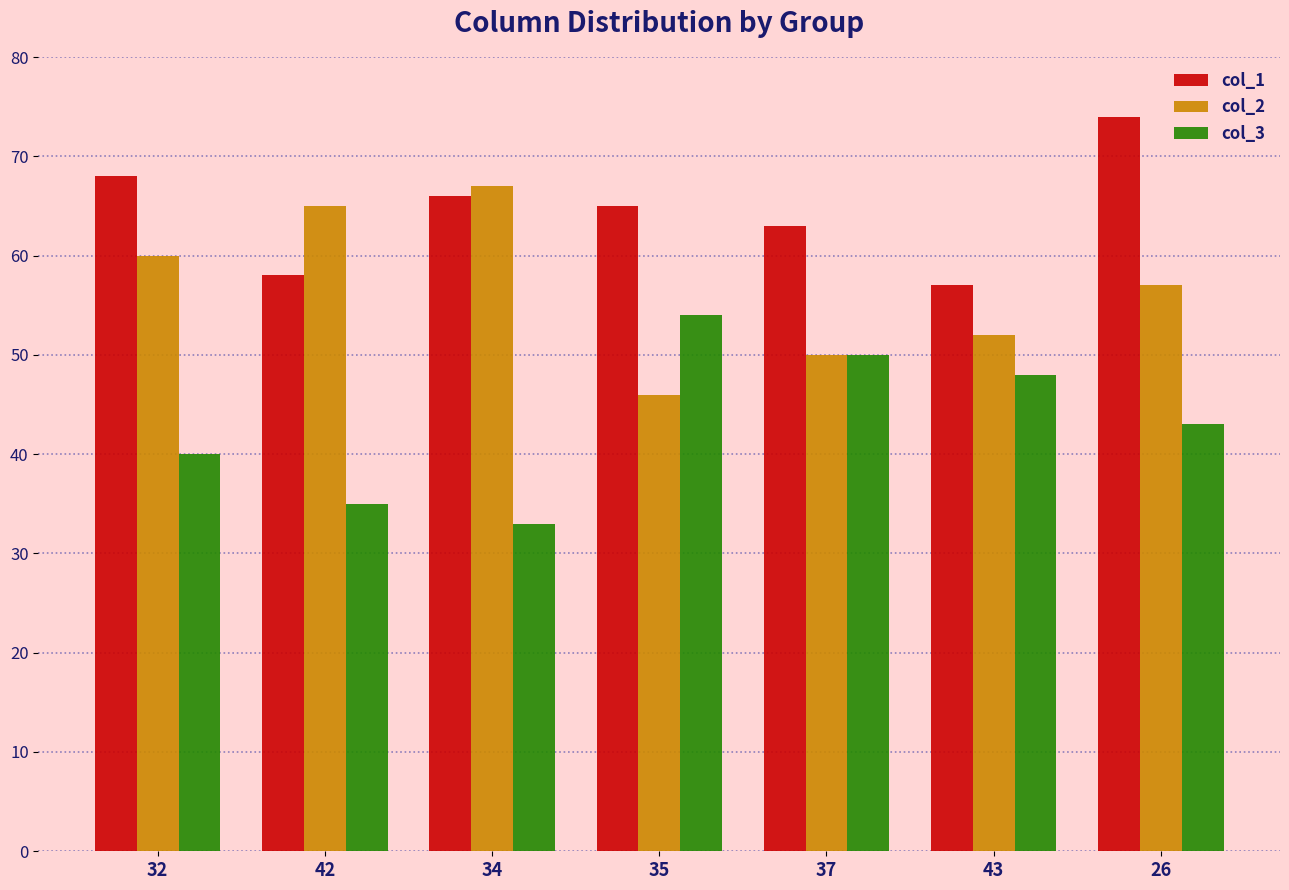

How many categories are shown in the chart?

7